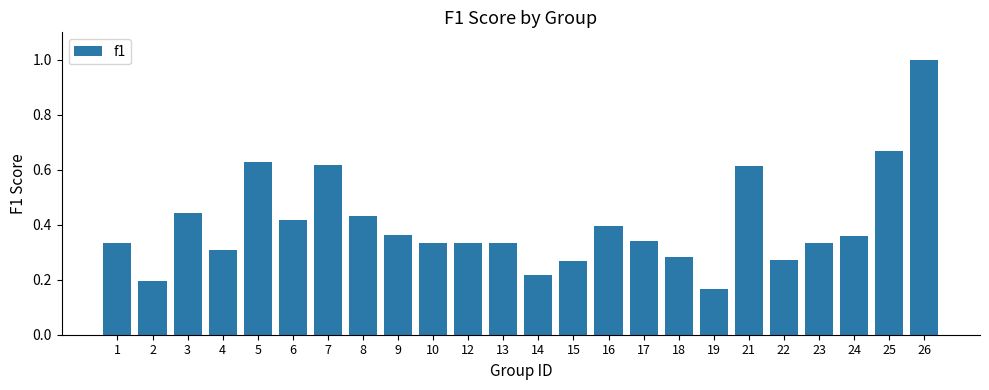

The chart shows a value of 0.4 at 6. True or false?

True